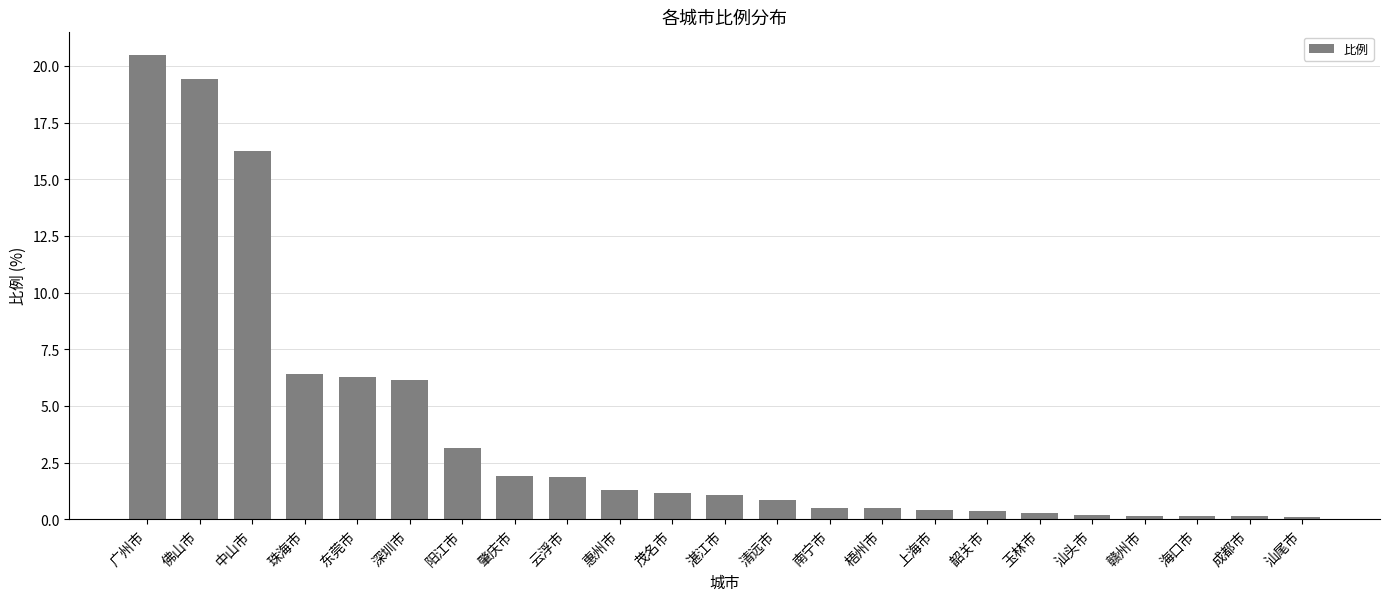

What is the label of the 12th bar from the right?

湛江市